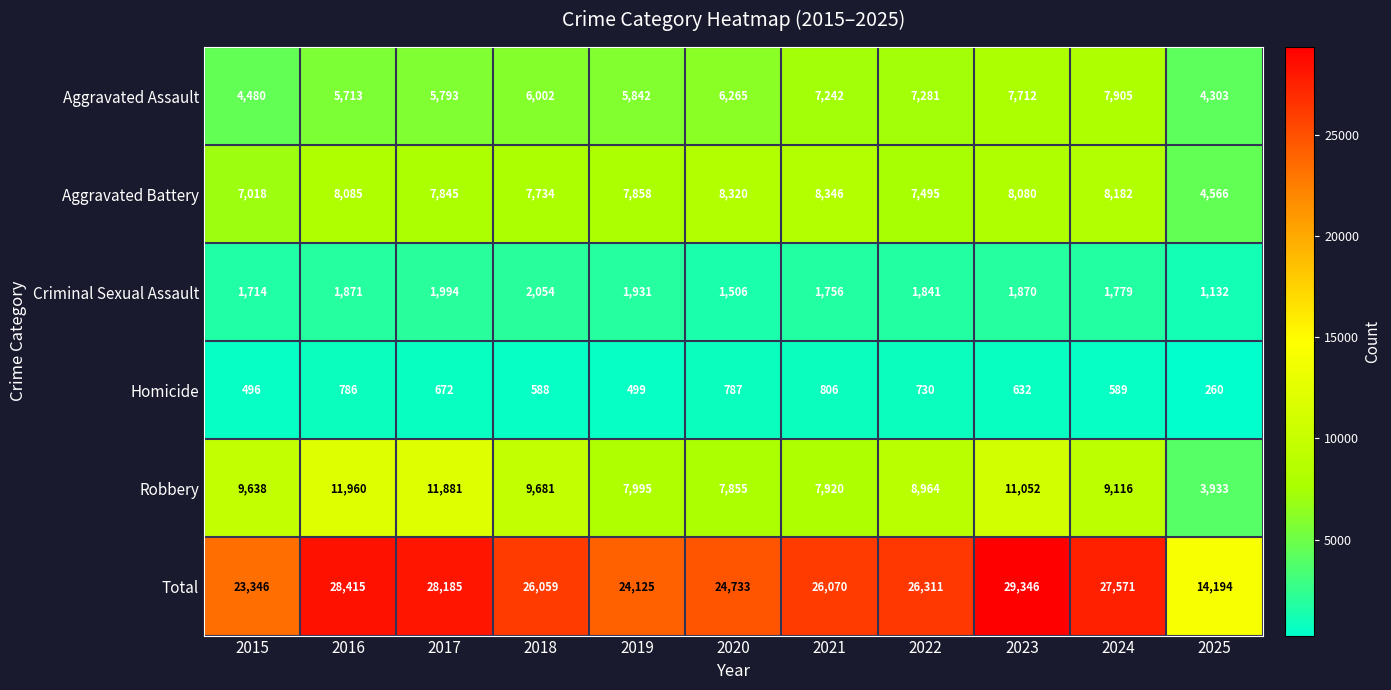

What is the sum of the Aggravated Assault values at 2019 and 2024?

13747